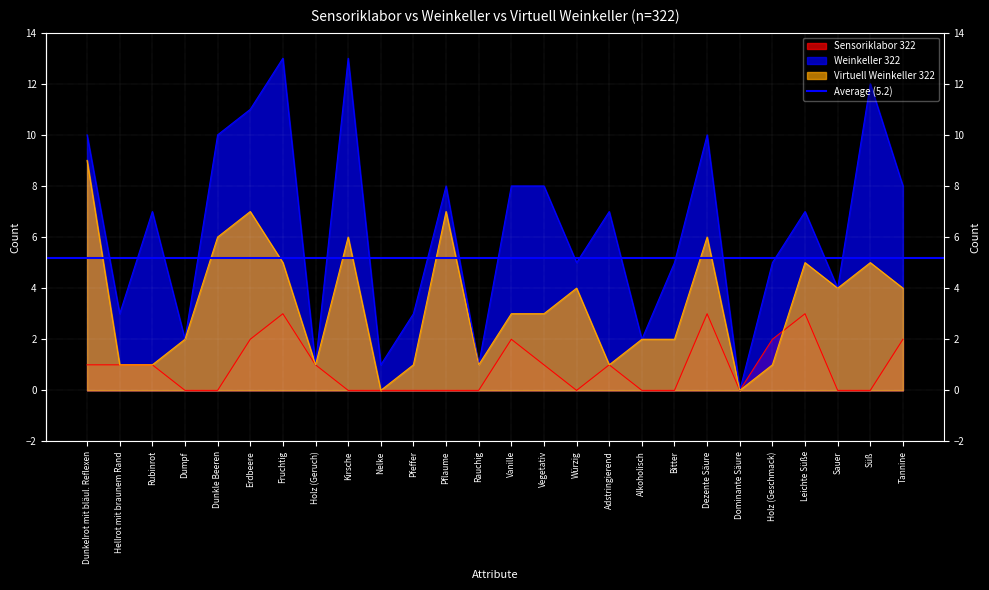

What is the difference between the Sensoriklabor 322 values at Tannine and Dominante Säure?

2